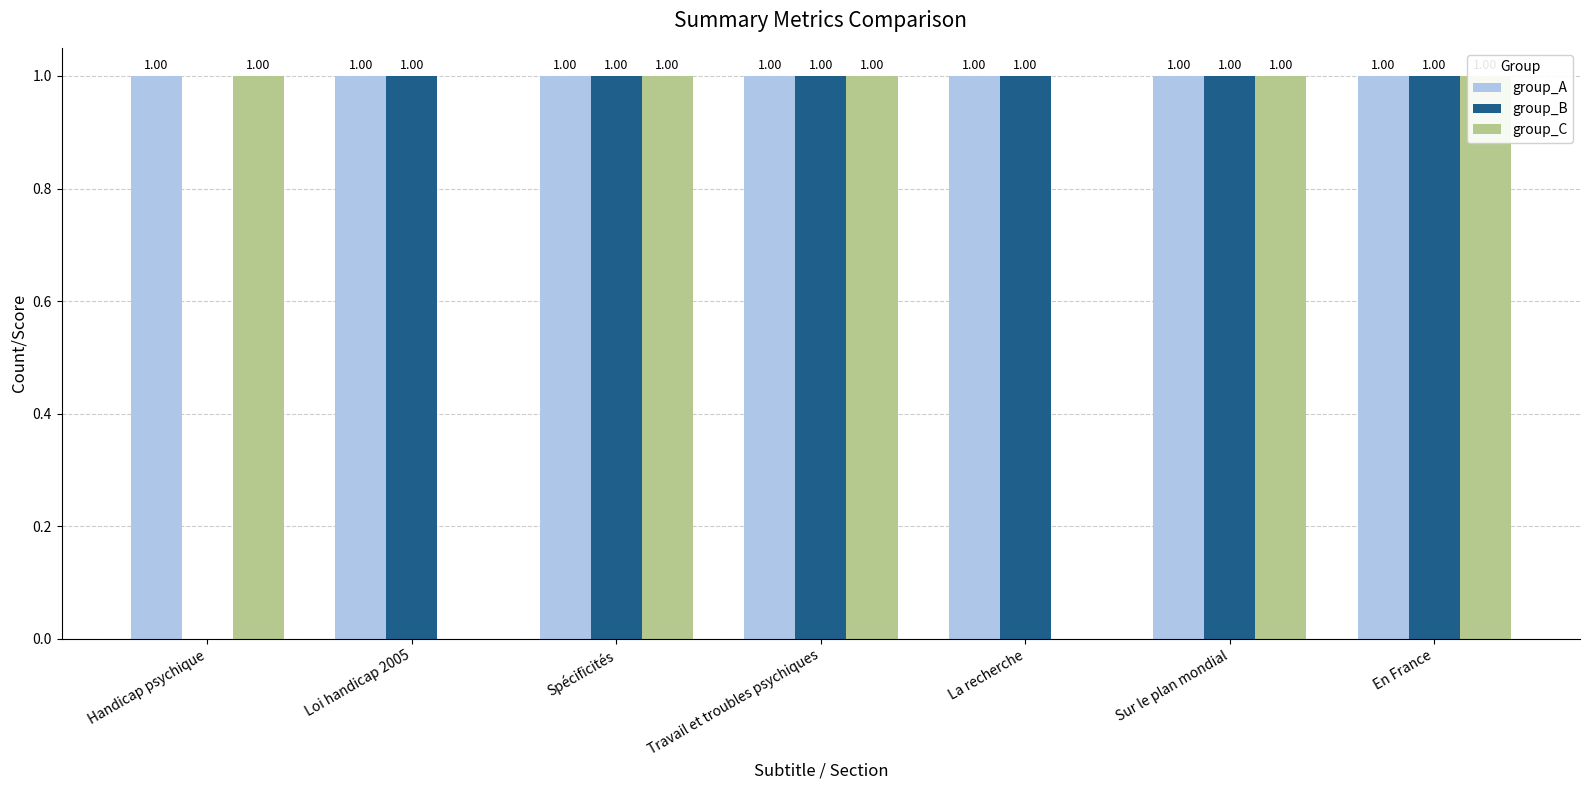

Rank the categories by group_A value from lowest to highest.

Handicap psychique, Loi handicap 2005, Spécificités, Travail et troubles psychiques, La recherche, Sur le plan mondial, En France